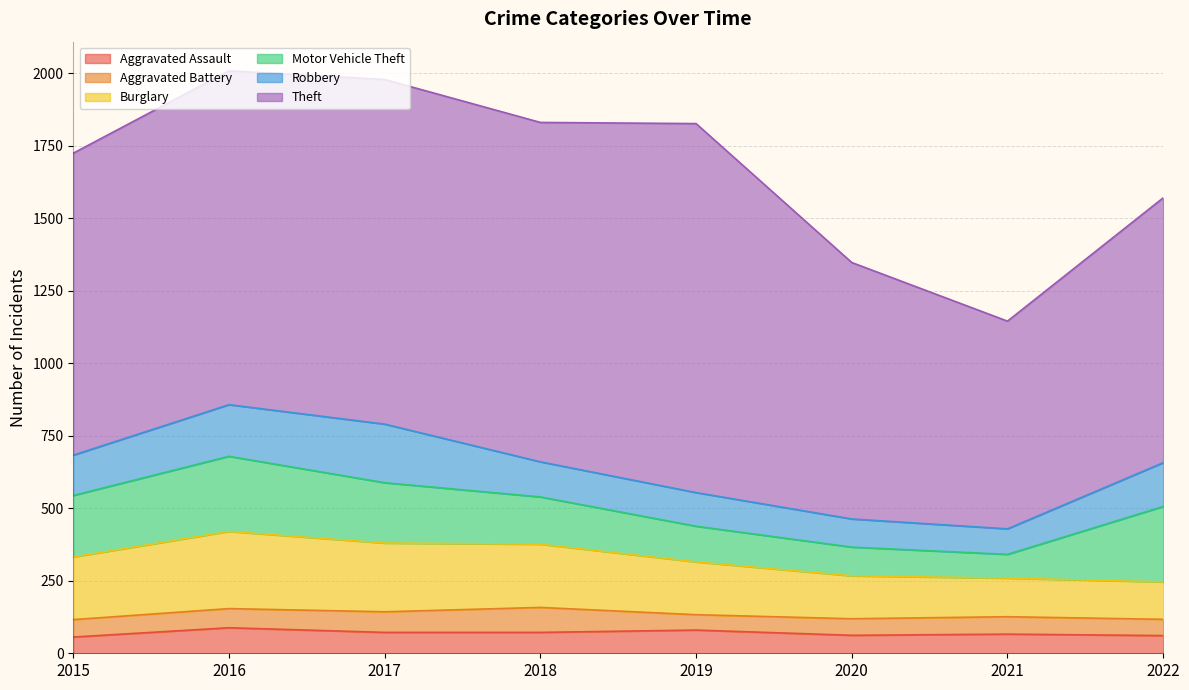

At which category does the chart reach its minimum across all series?

2019